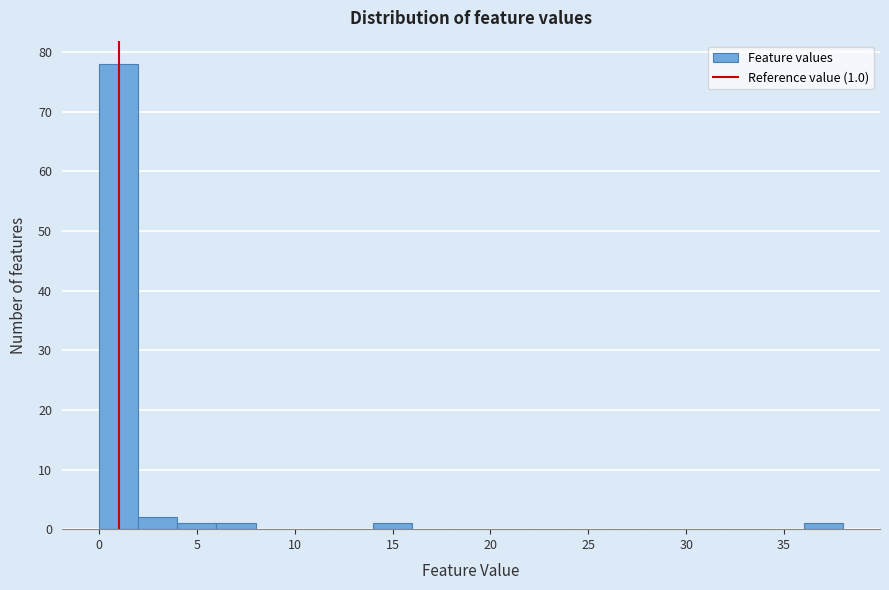

Over which range of the x-axis is the bar tallest?

0 to 2